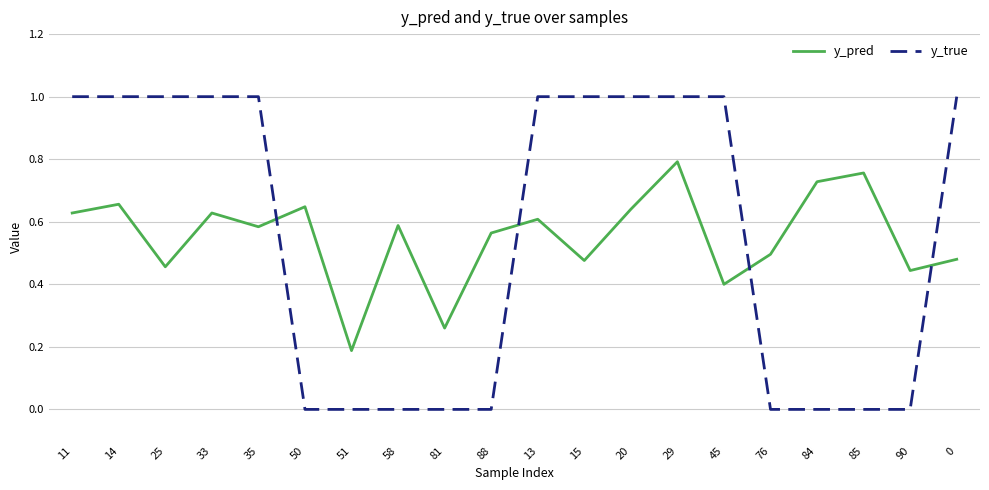

List the series in order of their peak value, lowest first.

y_pred, y_true